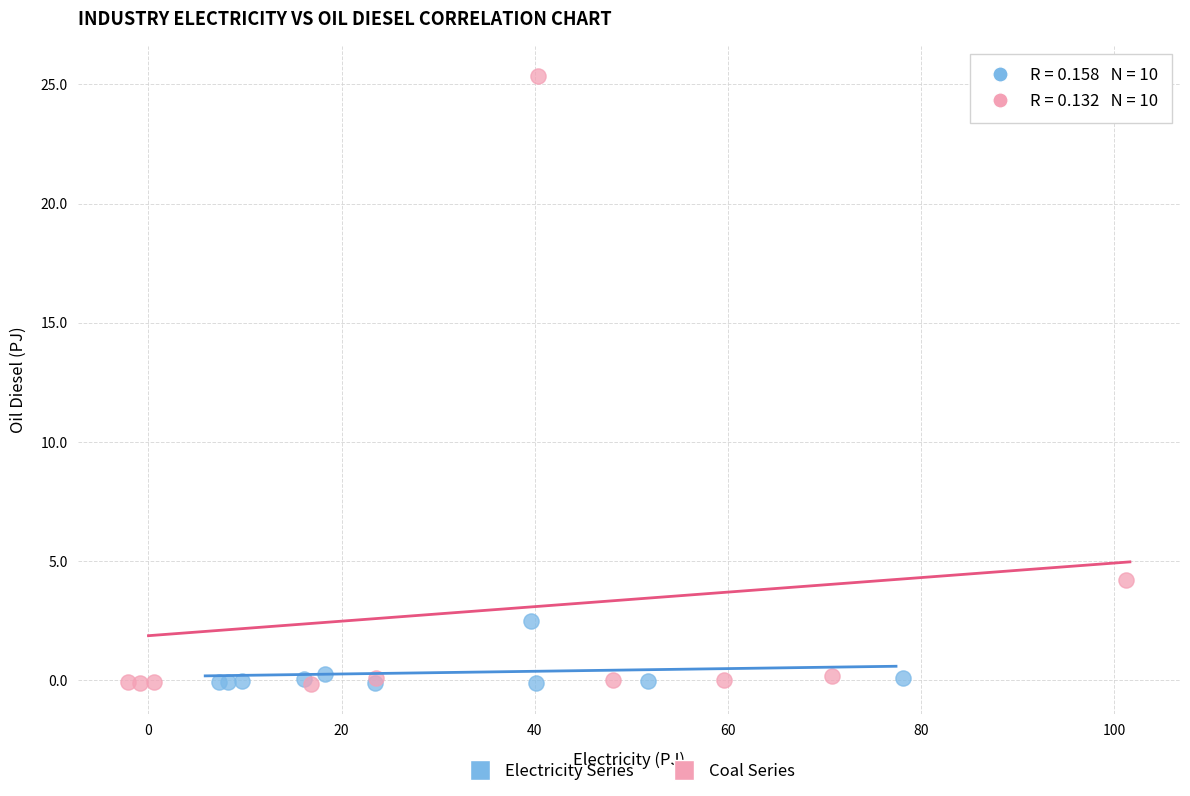

Which series contains the highest Y value?

Coal Series